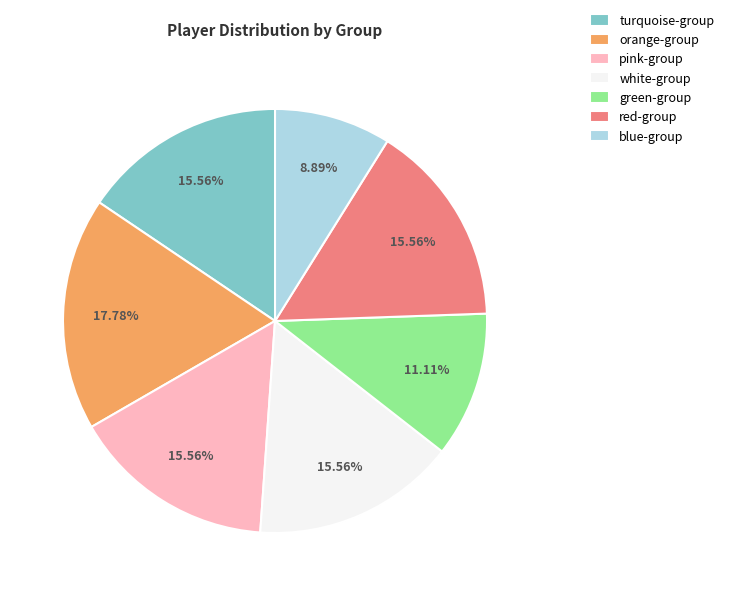

How many segments does this pie chart have?

7